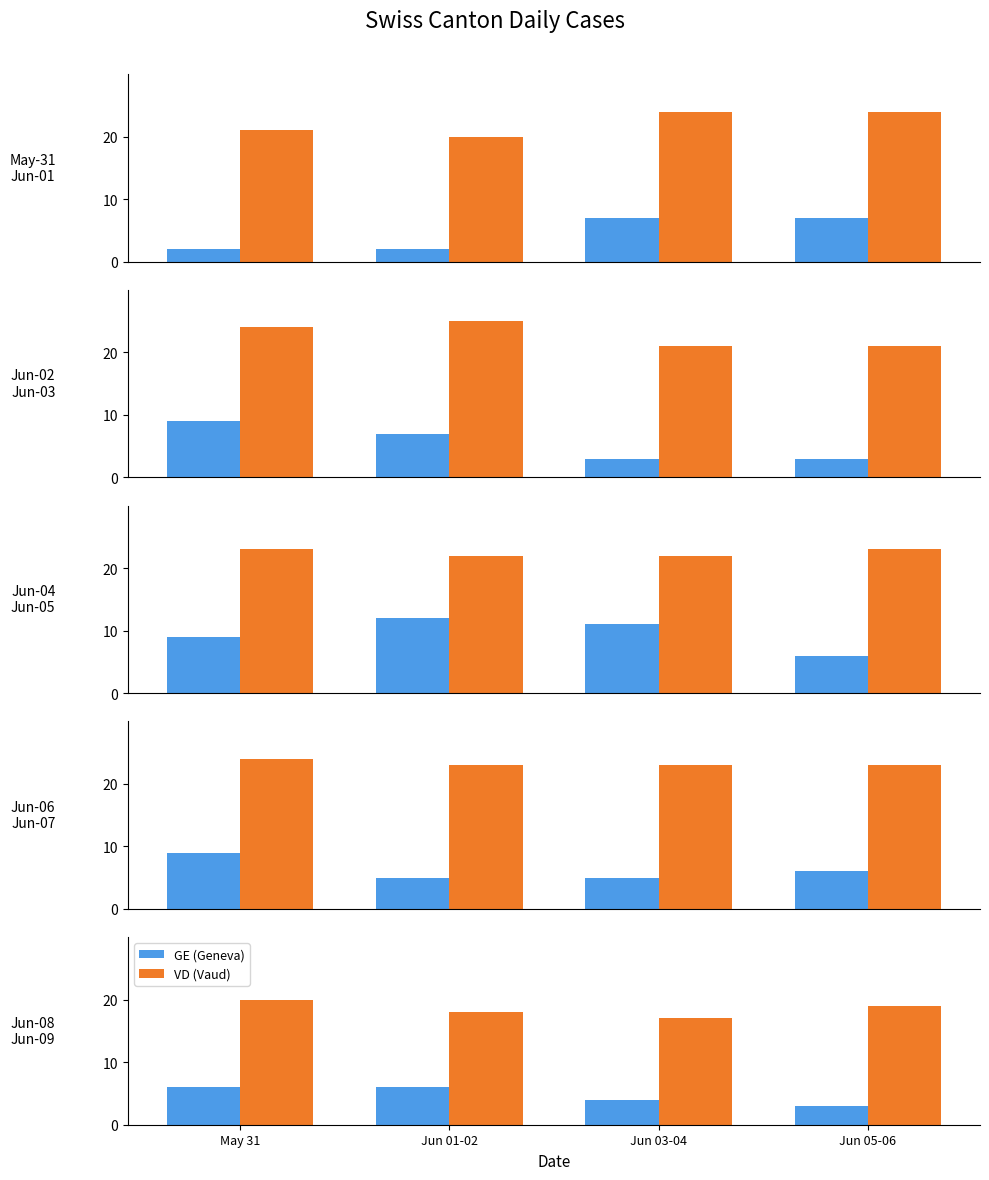

Which category has the lowest value in the GE (Geneva) series?

Jun 05-06